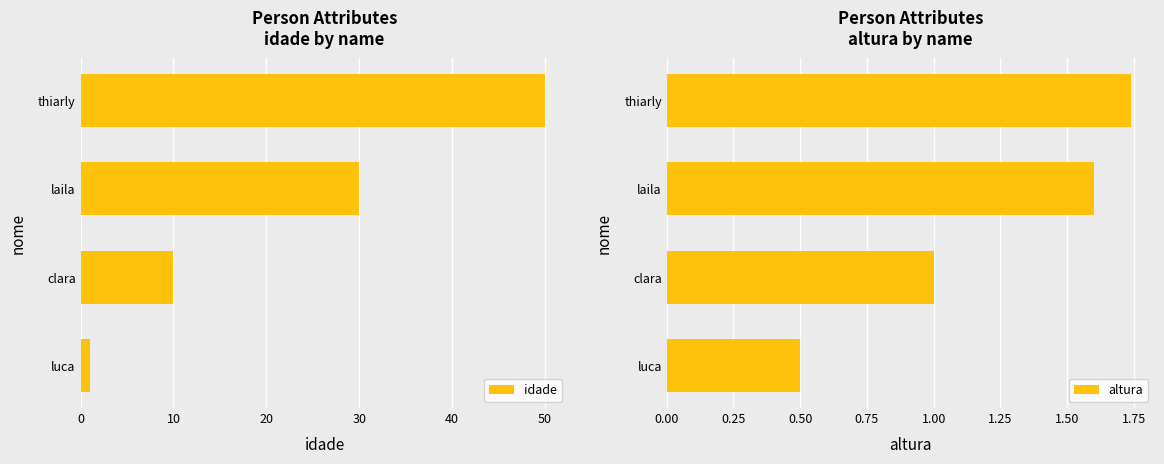

What is the value of the idade bar at the 1st from the left?

1.0